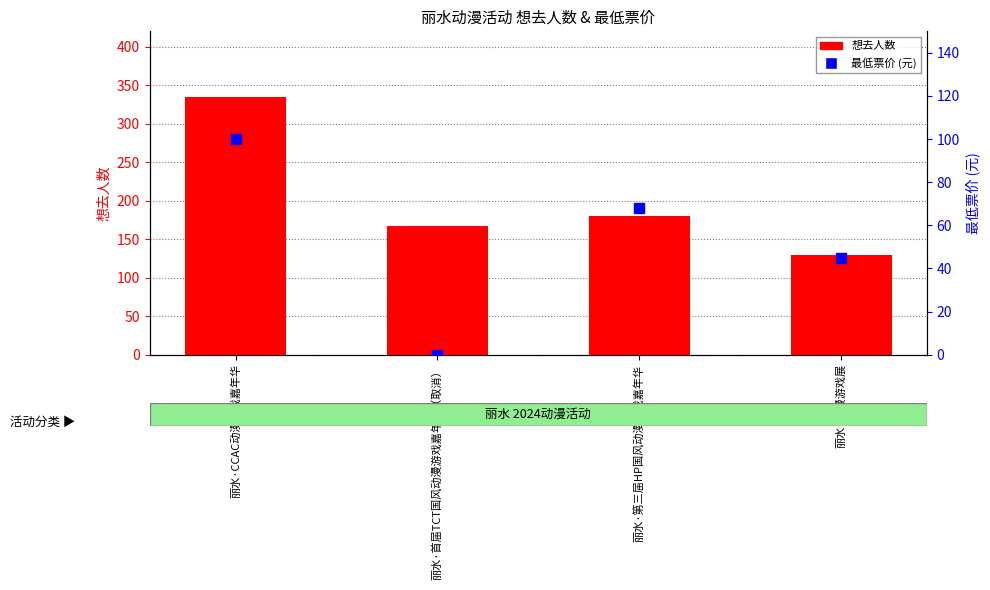

At which category is the sum across all series the highest?

丽水·CCAC动漫游戏嘉年华